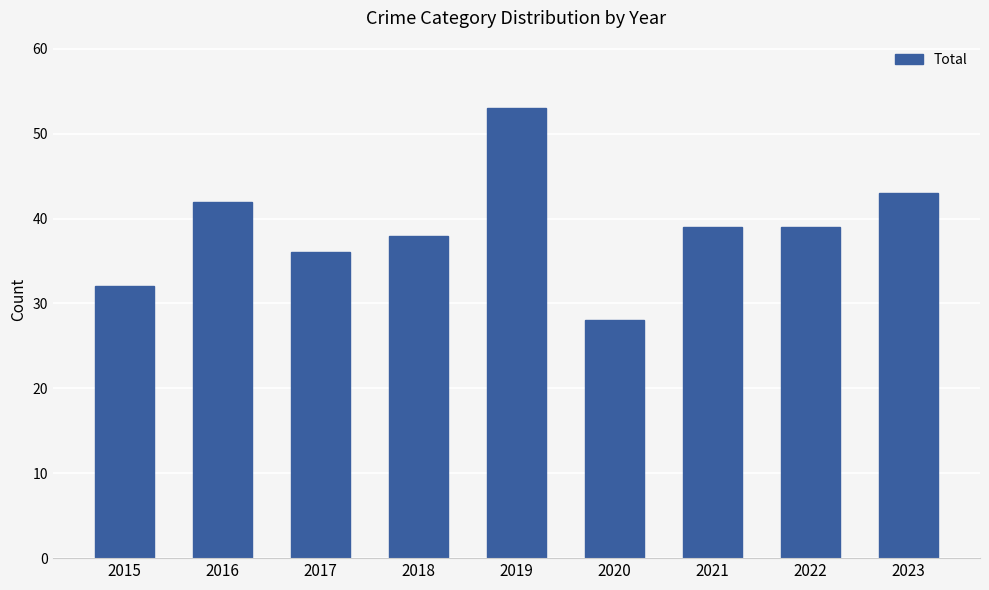

Reading left to right, list all the values displayed in this chart.

2015=32	2016=42	2017=36	2018=38	2019=53	2020=28	2021=39	2022=39	2023=43